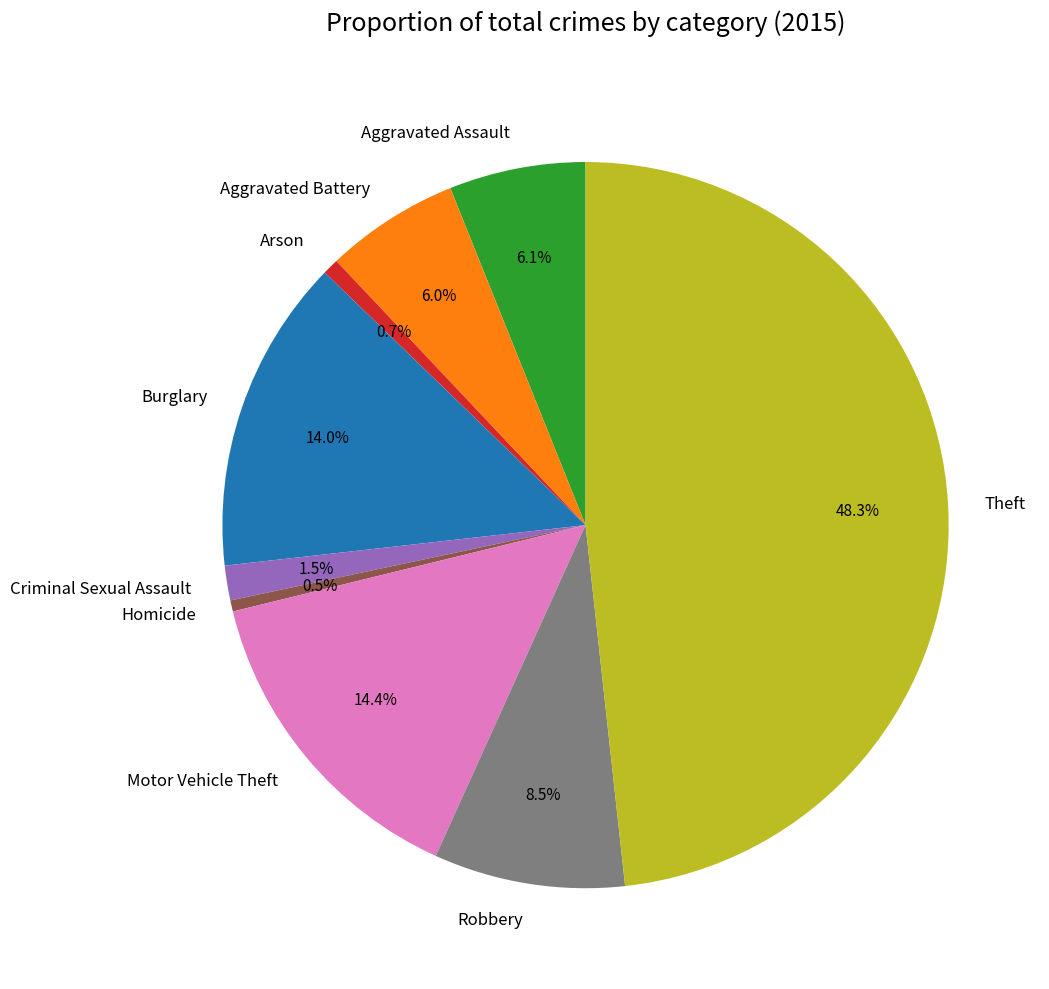

What is the largest slice in the pie chart?

Theft